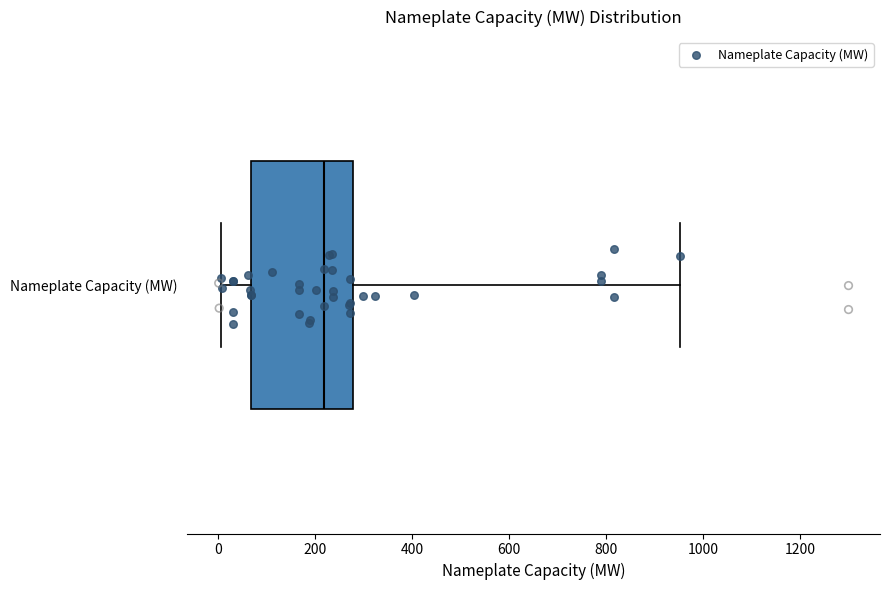

Where is the right edge of the box for Nameplate Capacity (MW) on the x-axis? The values are not printed on the chart, so give them approximately, as read against the axis.

280